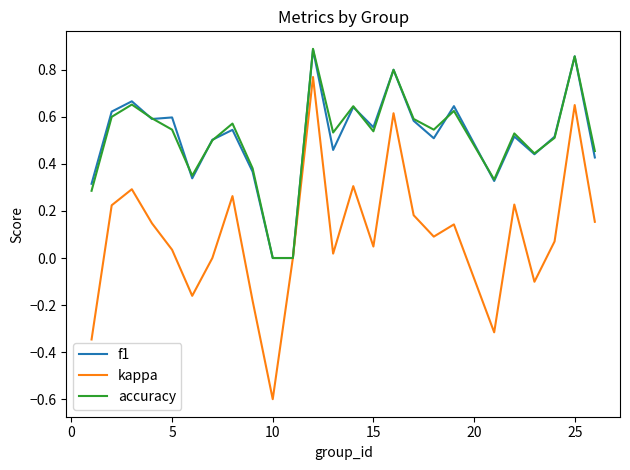

Which series has the widest spread of values?

kappa